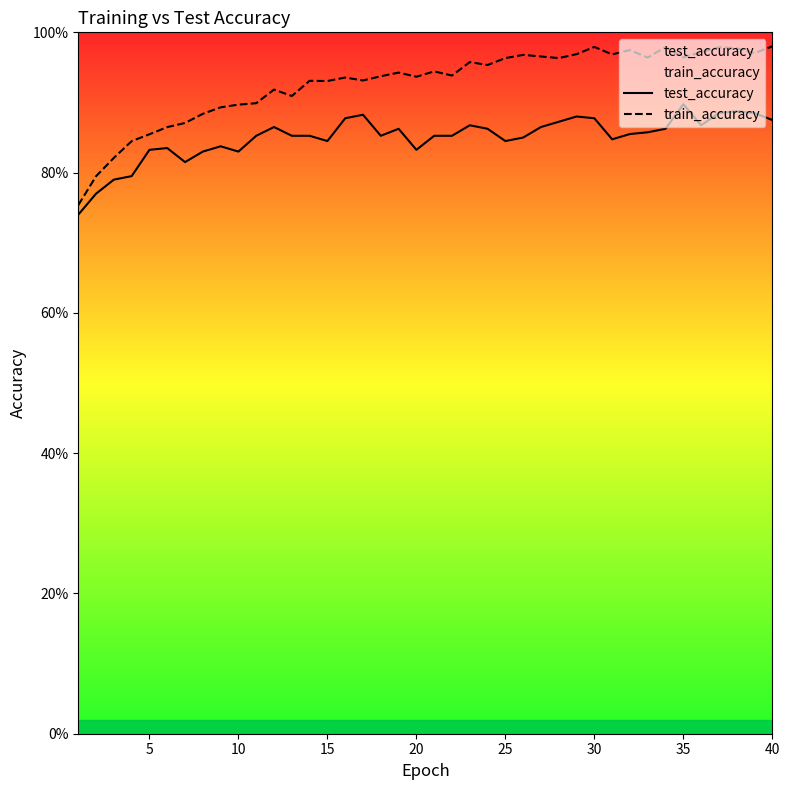

Does the chart display data point markers on the line(s)?

No